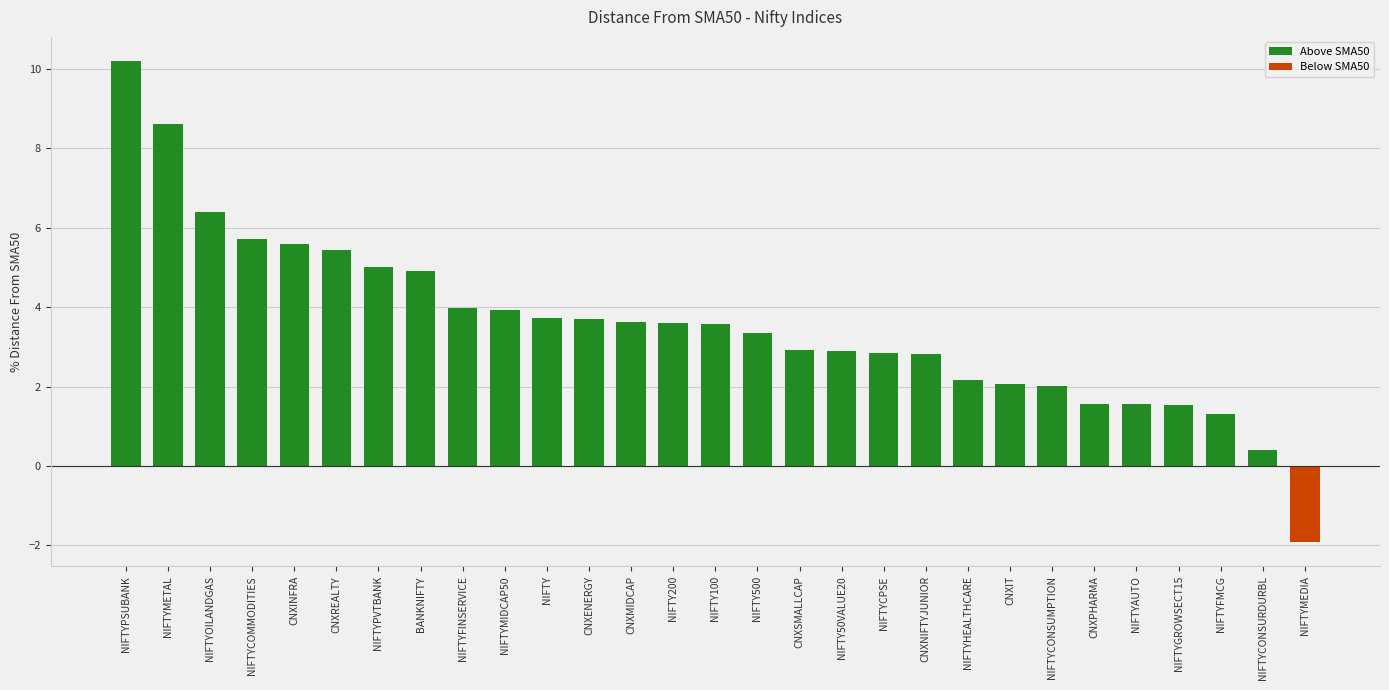

Are the bars grouped side by side (vs. stacked)?

No